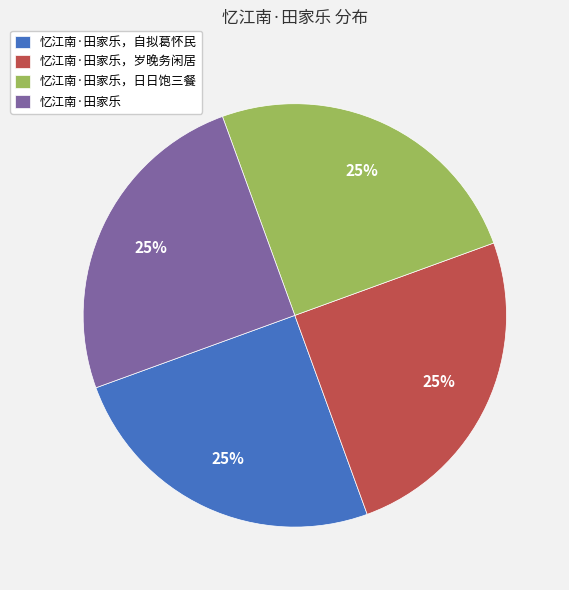

Is there a majority slice in this chart?

No